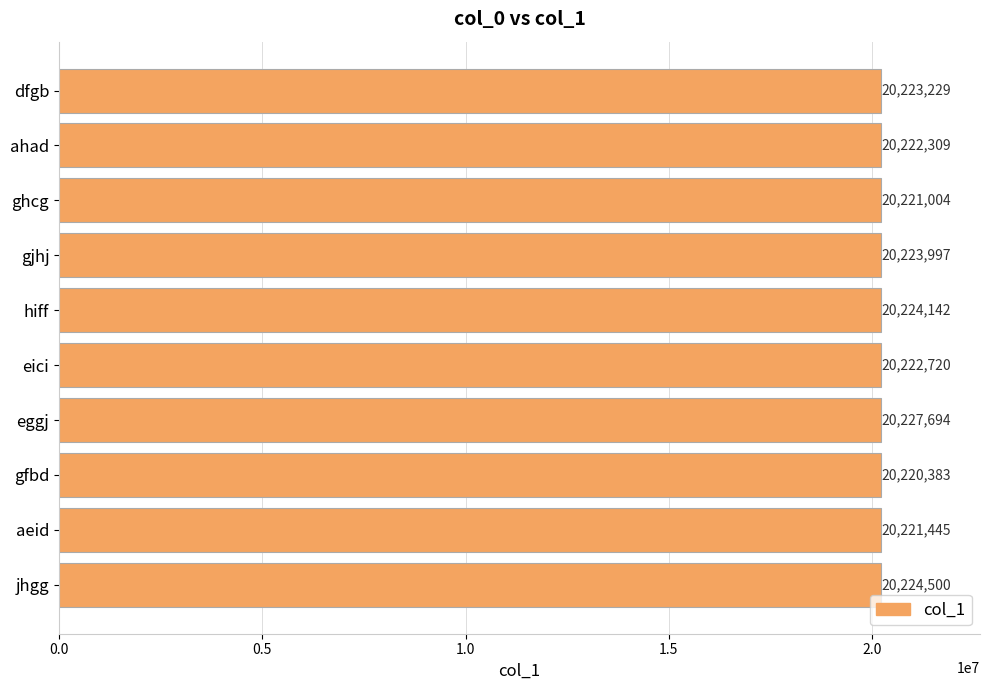

Which has a higher value, ahad or aeid?

ahad